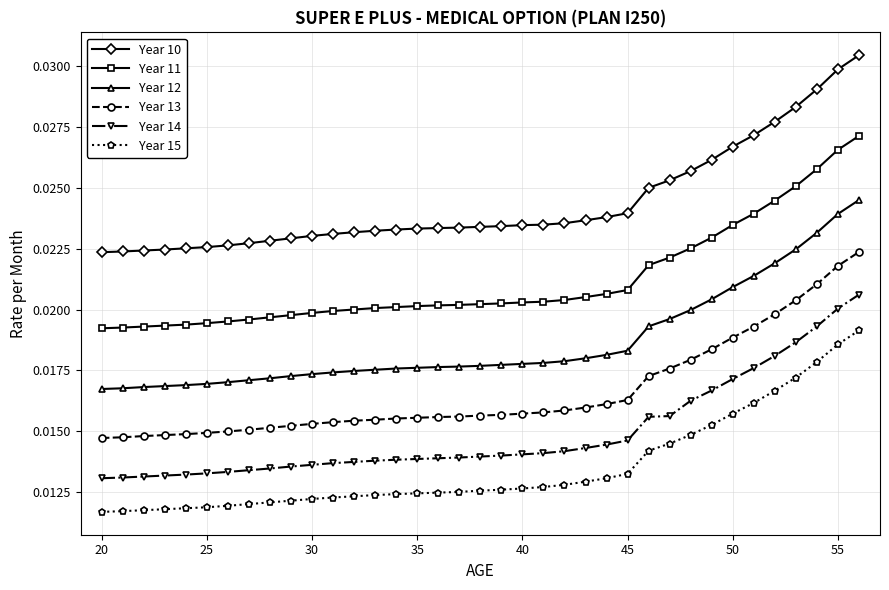

How many Year 14 values are between 0 and 1?

37